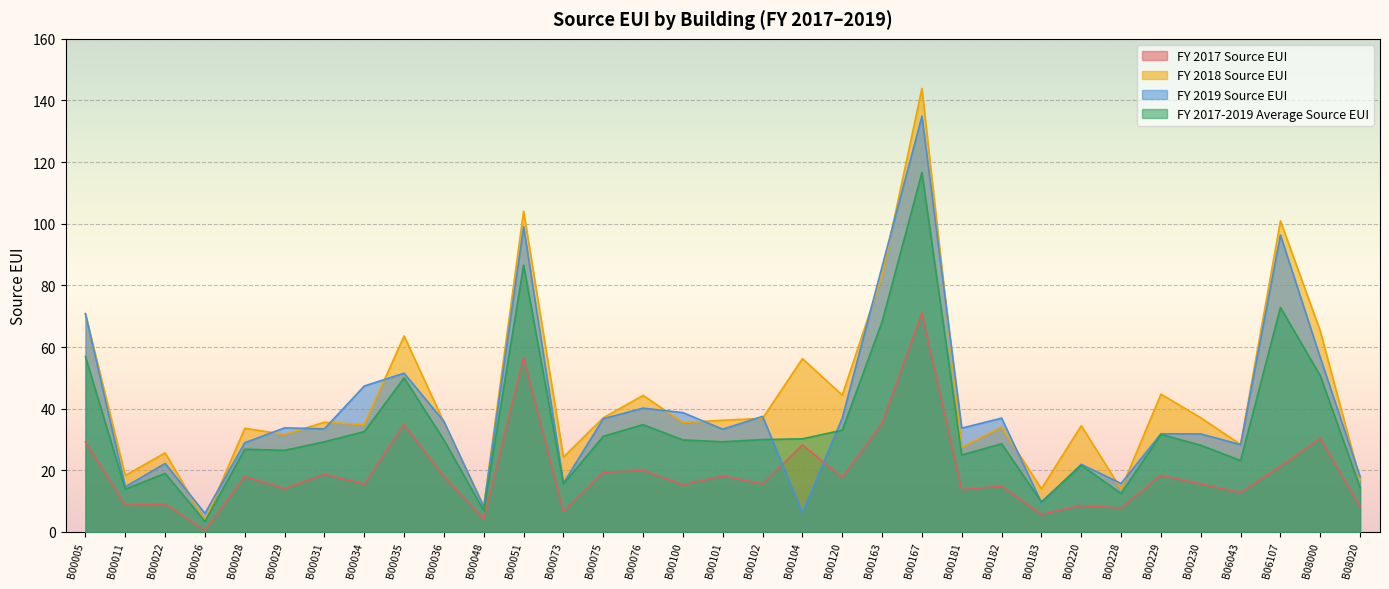

Which series ends up on top after the final intersection of FY 2018 Source EUI and FY 2019 Source EUI?

FY 2019 Source EUI